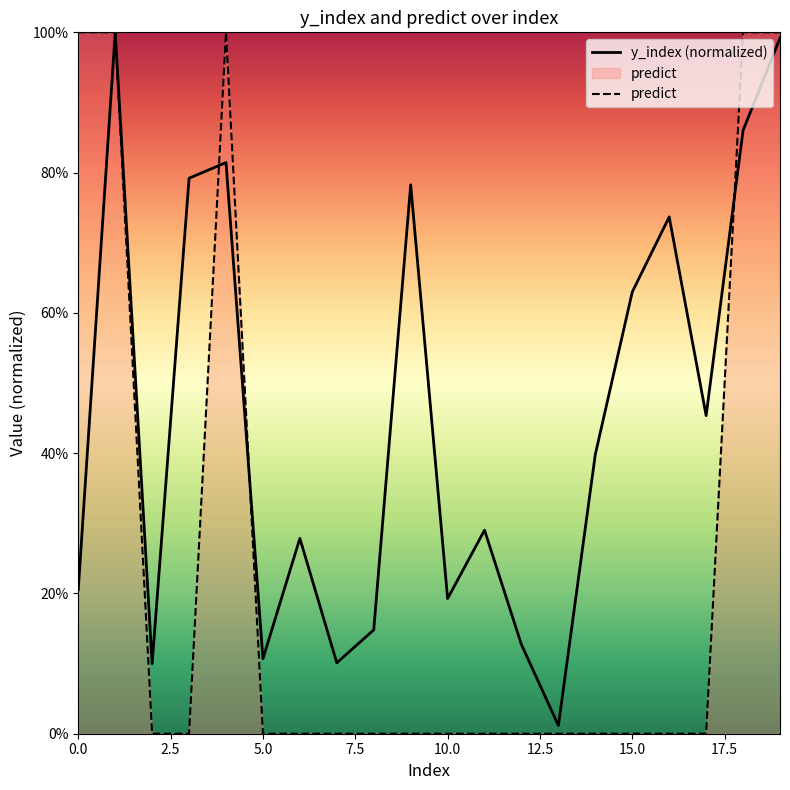

Does the chart display data point markers on the line(s)?

No